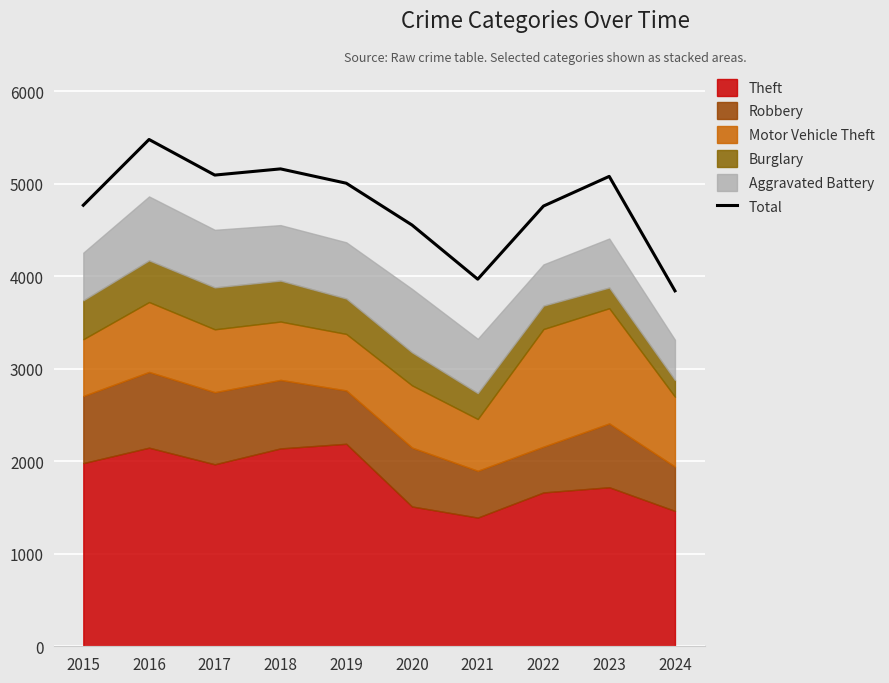

What is the change in value from 2019 to 2024?

-1164